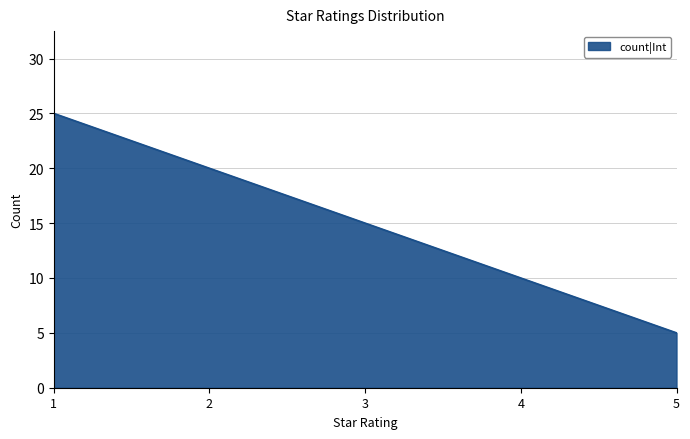

Rank the categories by value from lowest to highest.

5, 4, 3, 2, 1